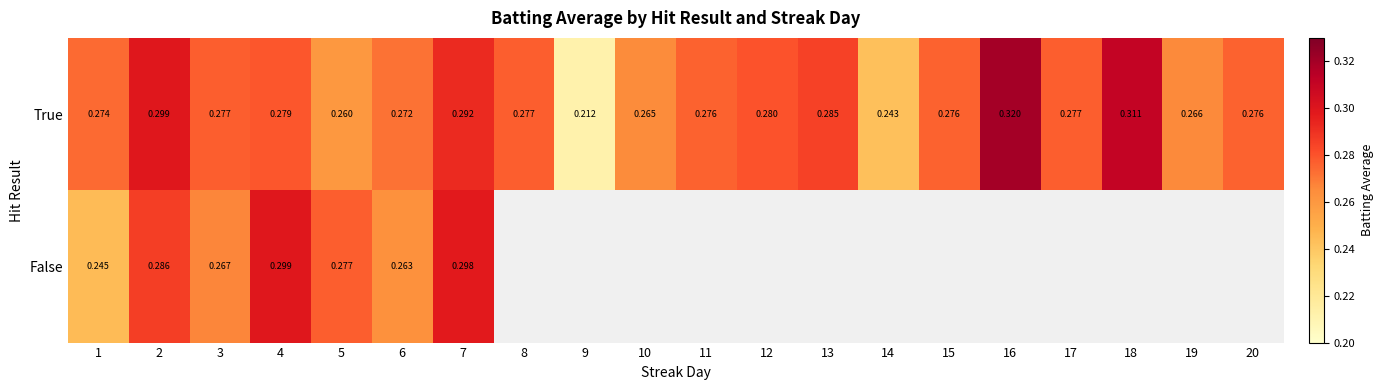

Which series changed the most between 5 and 7?

True